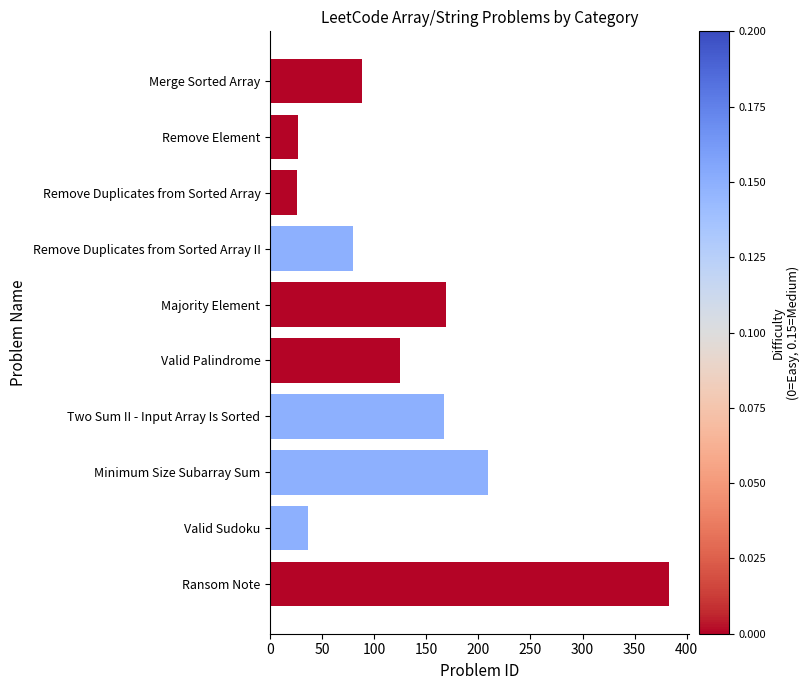

How many data points are less than 125?

5